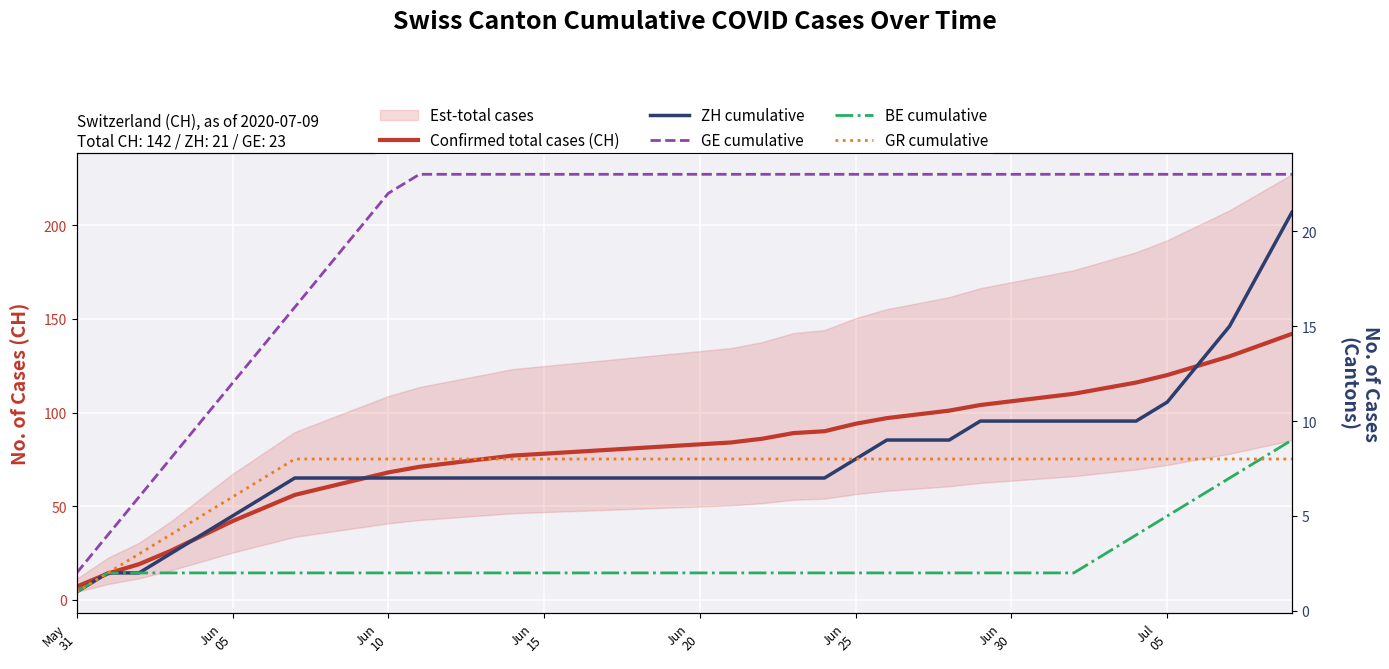

Reading right to left, what are all the values shown in this chart?

Confirmed total cases (CH): 142	136	130	125	120	116	113	110	108	106	104	101	99	97	94	90	89	86	84	83	82	81	80	79	78	77	75	73	71	68	64	60	56	49	42	34	26	19	14	7
ZH cumulative: 21	18	15	13	11	10	10	10	10	10	10	9	9	9	8	7	7	7	7	7	7	7	7	7	7	7	7	7	7	7	7	7	7	6	5	4	3	2	2	1
GE cumulative: 23	23	23	23	23	23	23	23	23	23	23	23	23	23	23	23	23	23	23	23	23	23	23	23	23	23	23	23	23	22	20	18	16	14	12	10	8	6	4	2
BE cumulative: 9	8	7	6	5	4	3	2	2	2	2	2	2	2	2	2	2	2	2	2	2	2	2	2	2	2	2	2	2	2	2	2	2	2	2	2	2	2	2	1
GR cumulative: 8	8	8	8	8	8	8	8	8	8	8	8	8	8	8	8	8	8	8	8	8	8	8	8	8	8	8	8	8	8	8	8	8	7	6	5	4	3	2	1